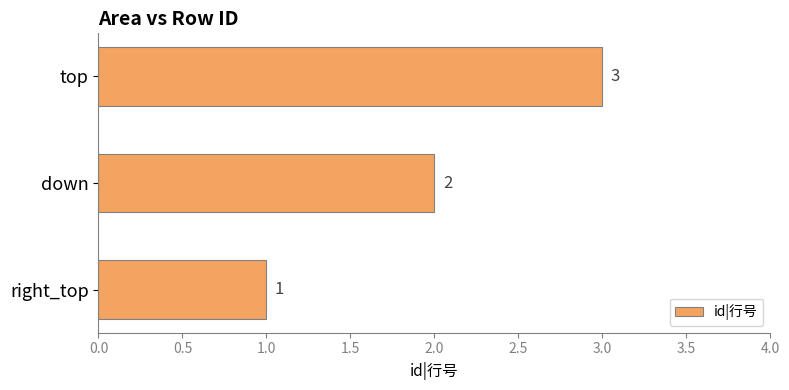

Between down and right_top, which is larger?

down